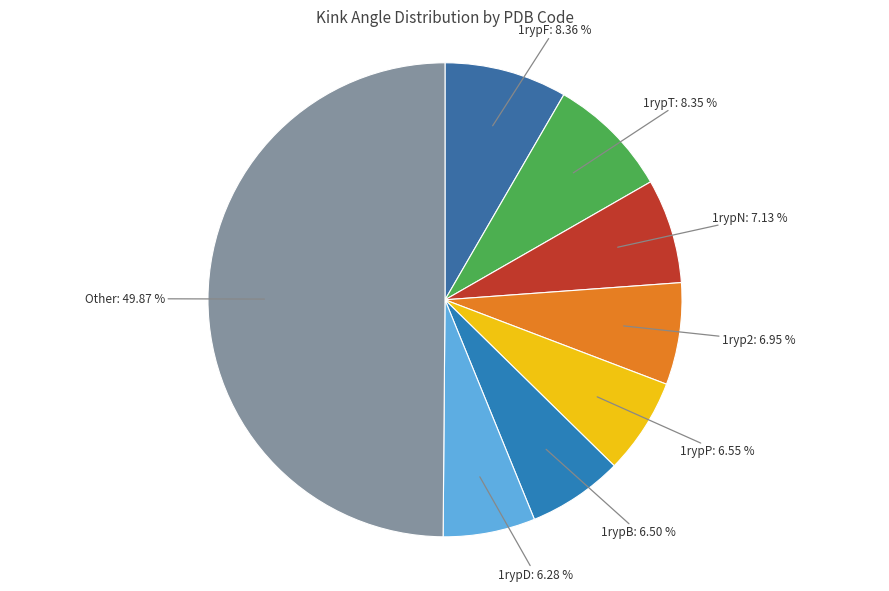

How many segments does this pie chart have?

8